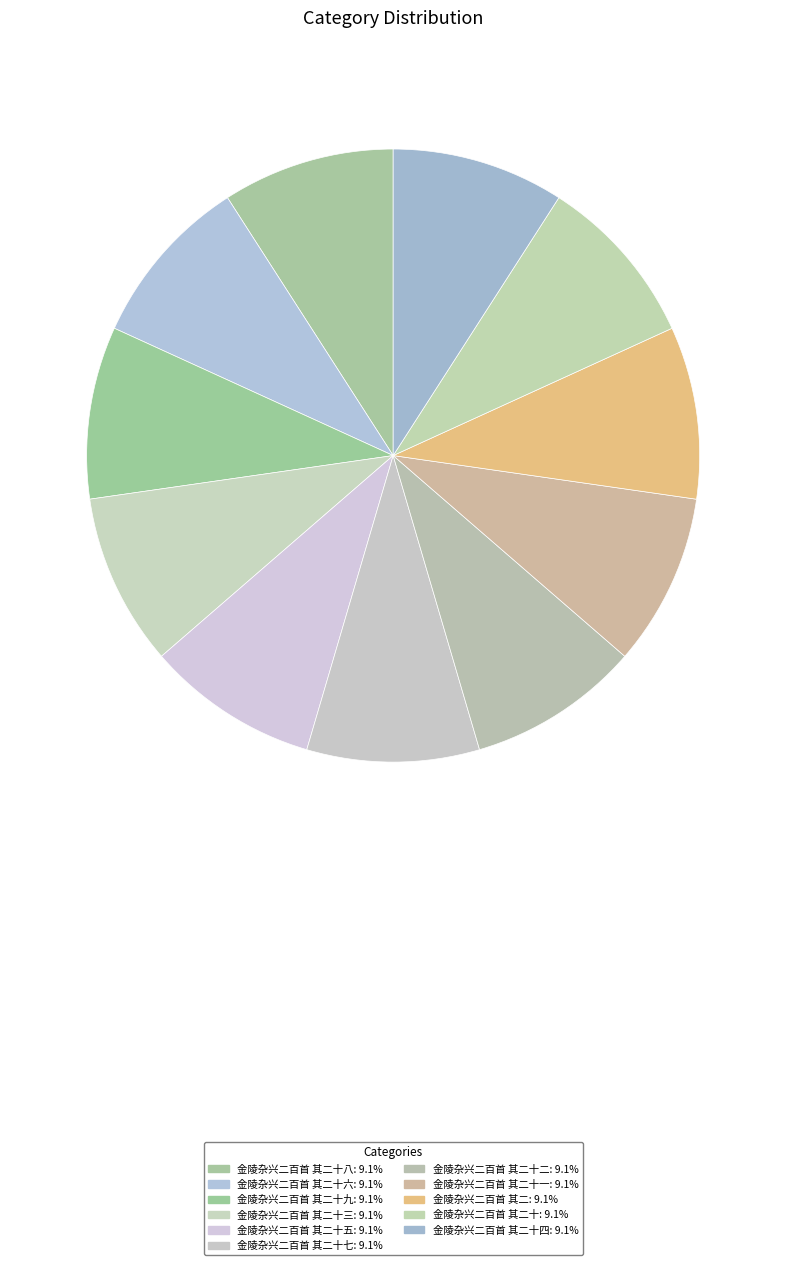

Count the number of slices in the pie.

11